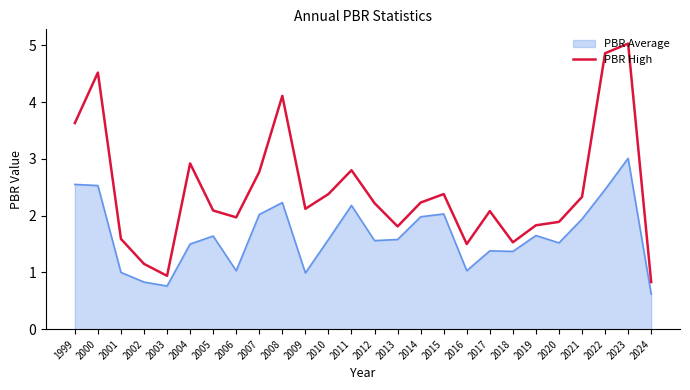

What is the difference between the PBR High values at 2002 and 2013?

0.7